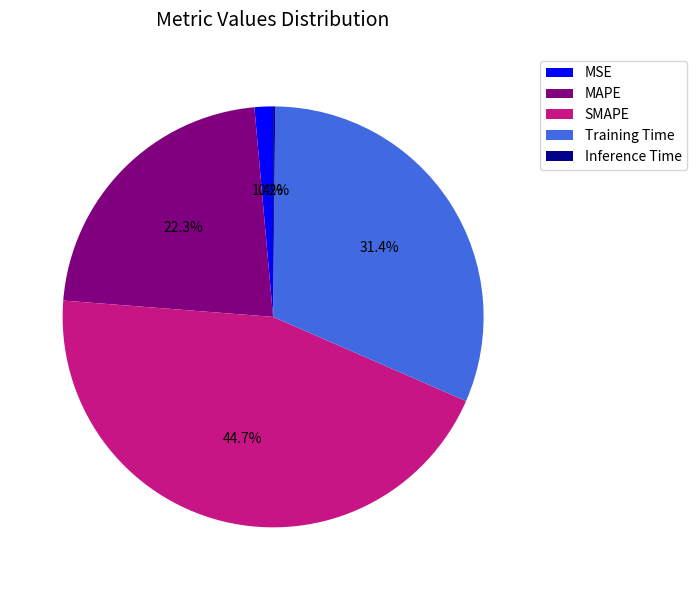

Is it true that Training Time is 44% of the pie?

False